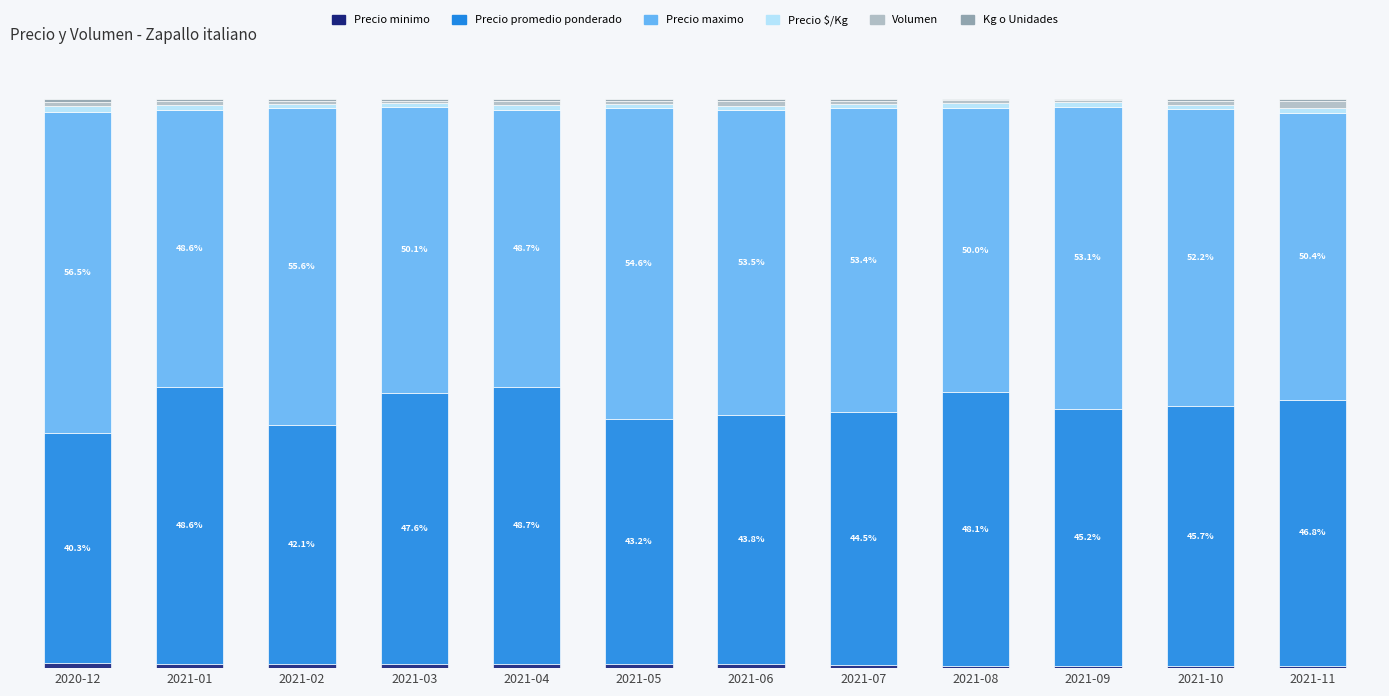

Are the bars horizontal?

No